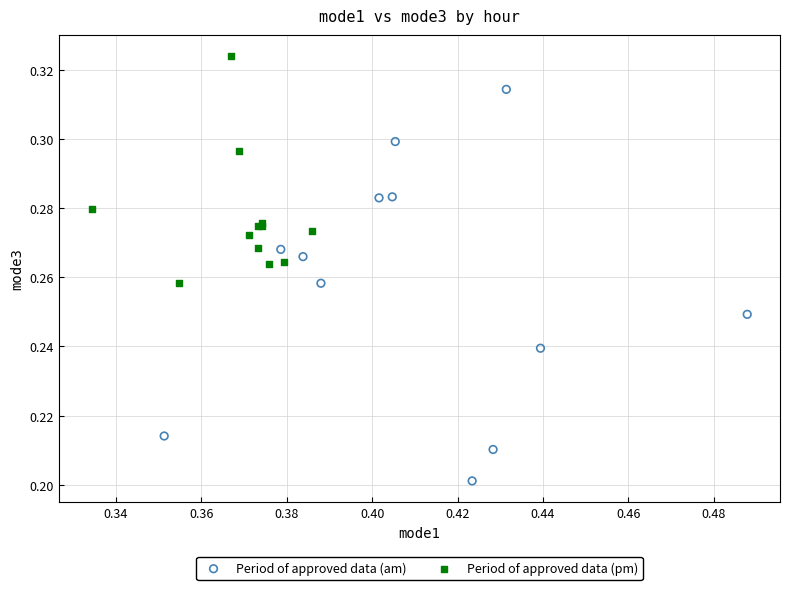

Which series has the widest spread of Y values?

Period of approved data (am)